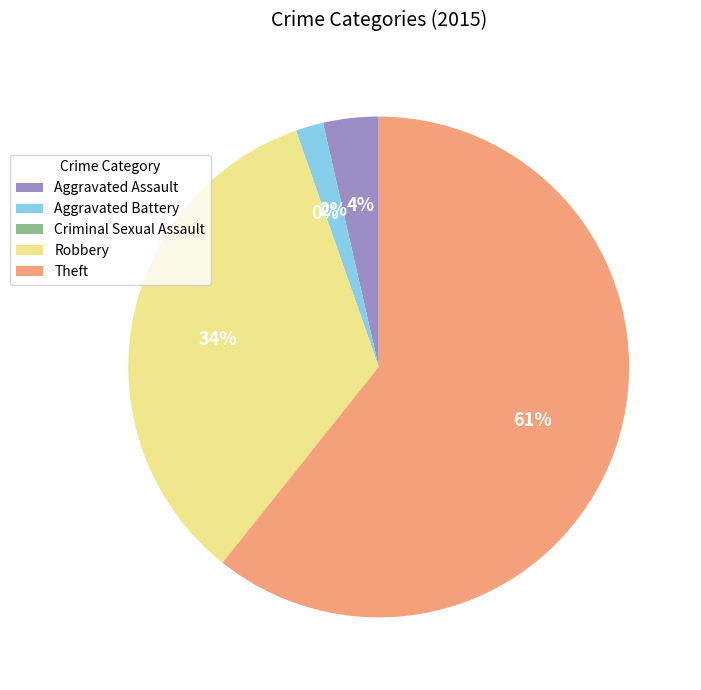

Is it true that Criminal Sexual Assault is 8% of the pie?

False